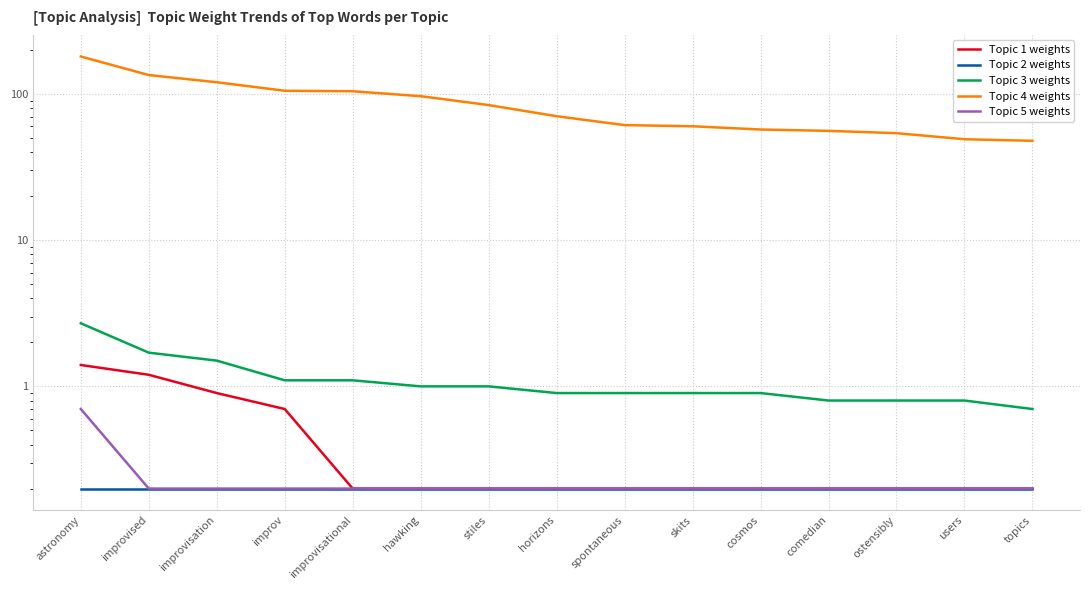

List the labels in order of Topic 1 weights value, largest first.

astronomy, improvised, improvisation, improv, improvisational, hawking, stiles, horizons, spontaneous, skits, cosmos, comedian, ostensibly, users, topics